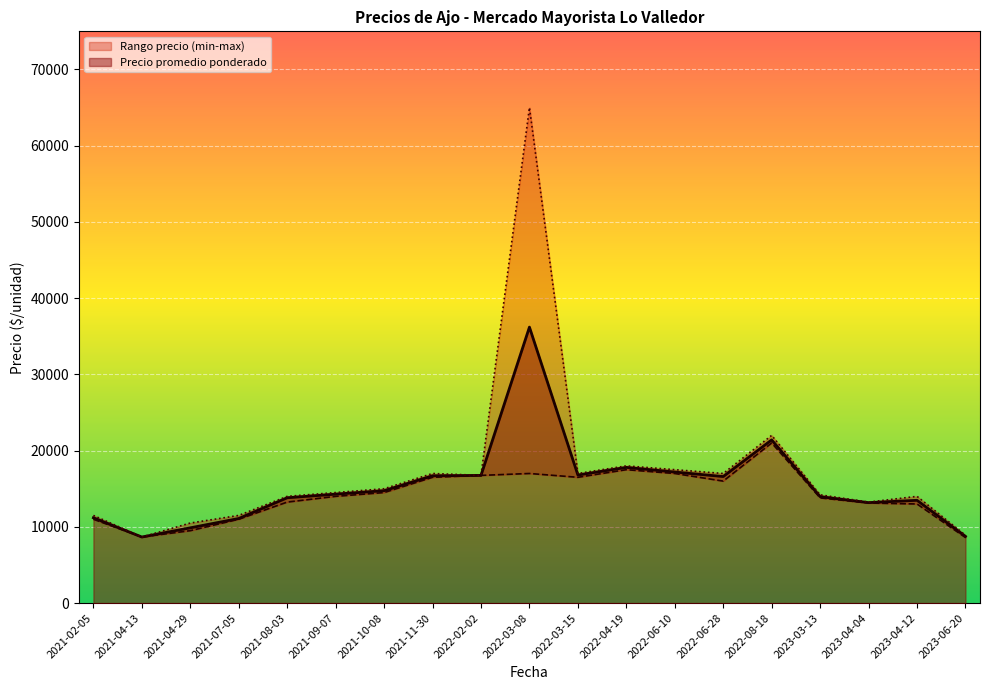

The value of Precio promedio ponderado at 2021-10-08 is 14745.0. True or false?

True